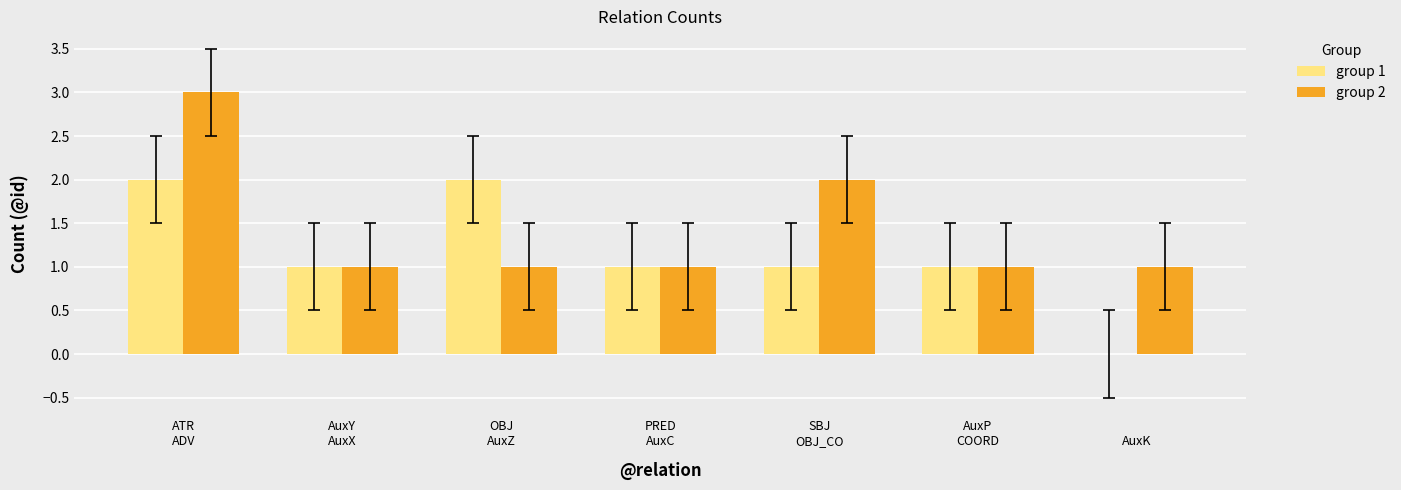

Count the group 1 values in the range 1 to 2.

6